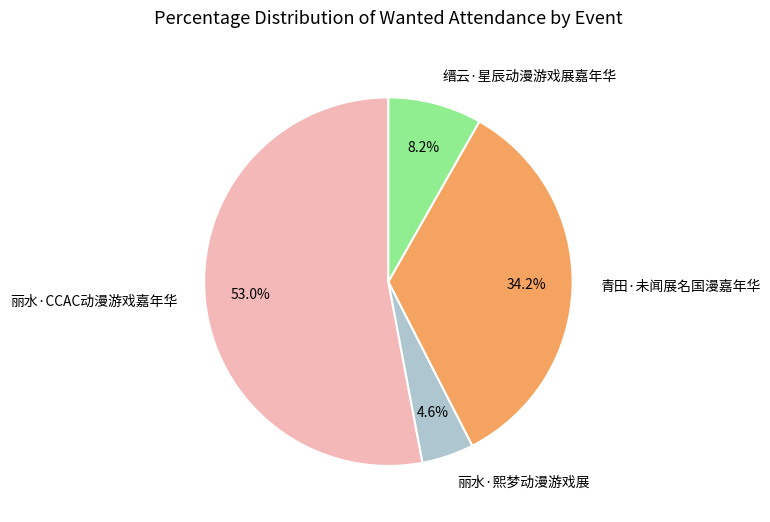

True or false: 青田·未闻展名国漫嘉年华 accounts for 34% of the total.

True